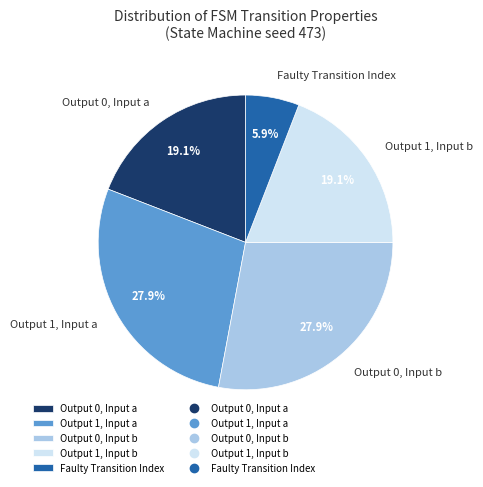

Approximately how many times larger is the value at Output 1, Input a compared to Output 1, Input b?

1.5